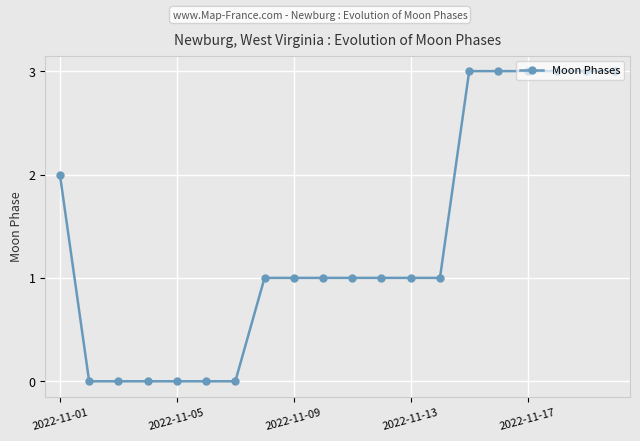

What is the difference between the second highest and minimum values?

3